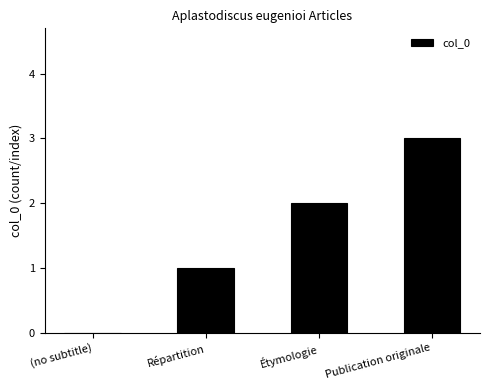

What is the maximum value shown in the chart?

3